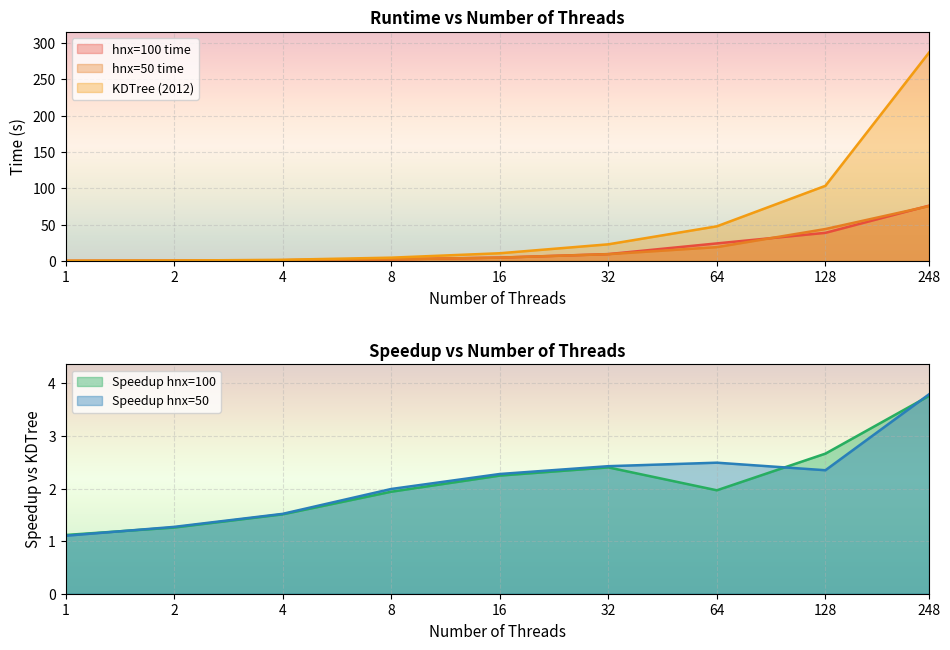

What is the sum of the KDTree (2012) values at 1 and 32?

23.4